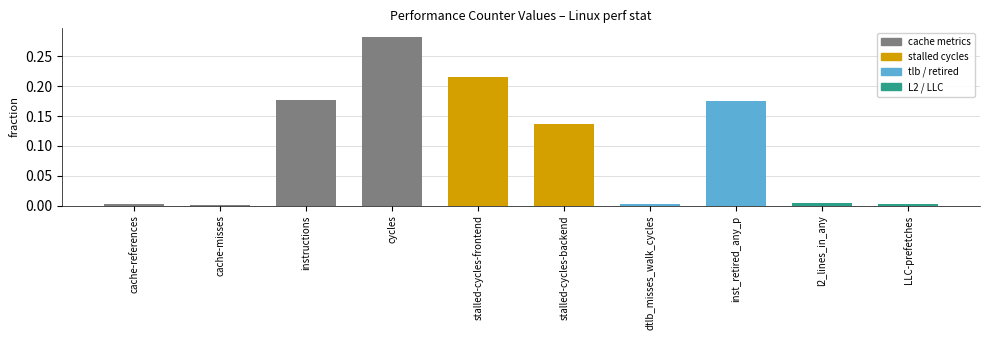

Is it true that the value at LLC-prefetches is 0.0?

True